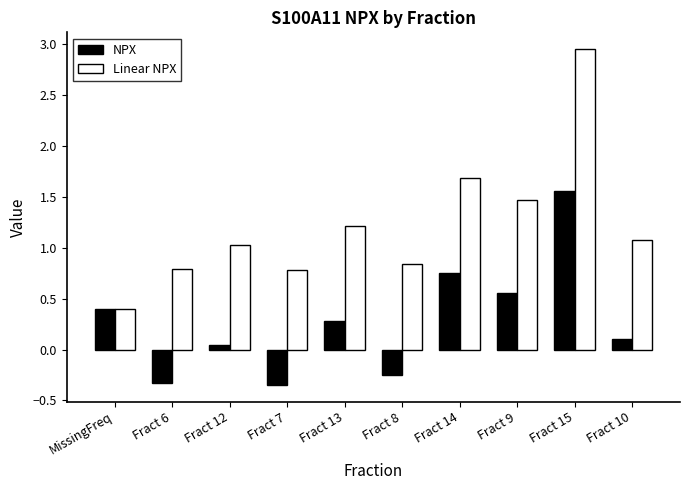

Read the Linear NPX value at MissingFreq.

0.4